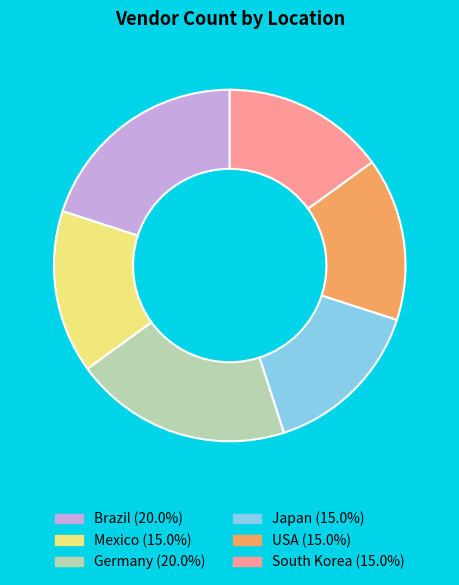

Is there any slice that represents more than half of the pie?

No